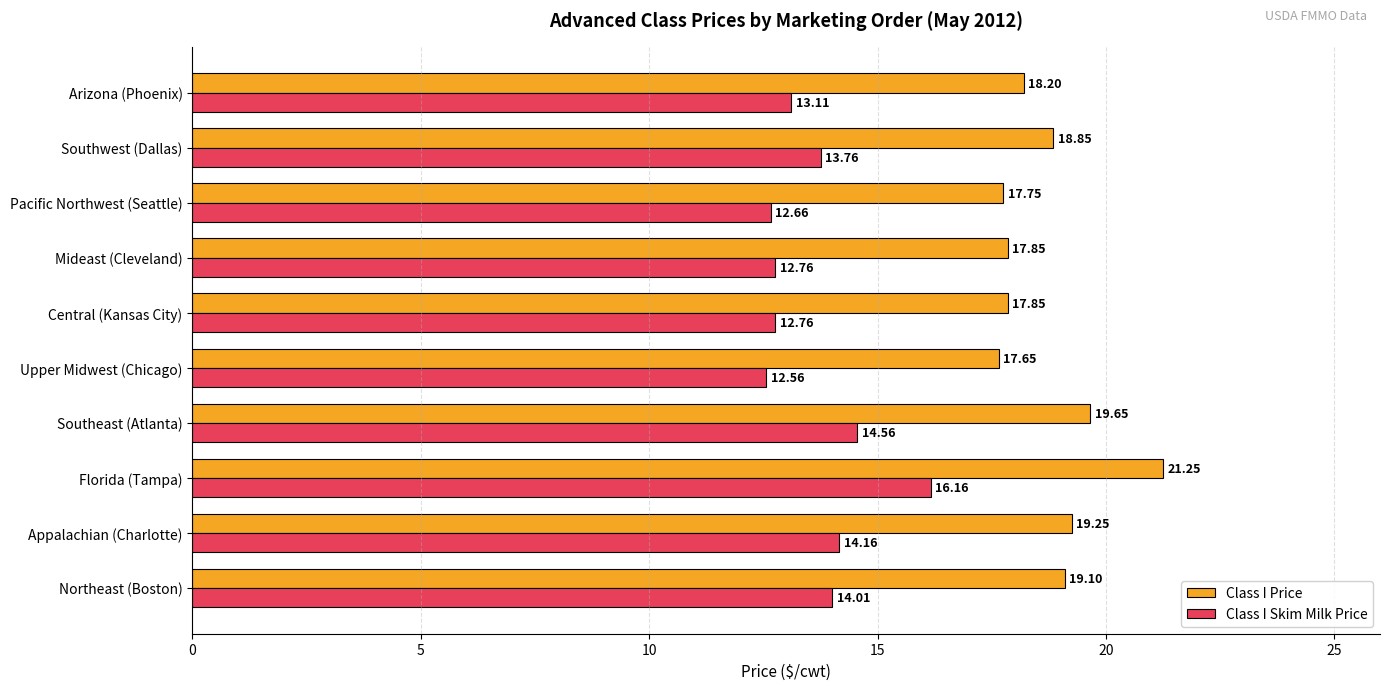

At Arizona (Phoenix), list the series in order from largest to smallest.

Class I Price, Class I Skim Milk Price